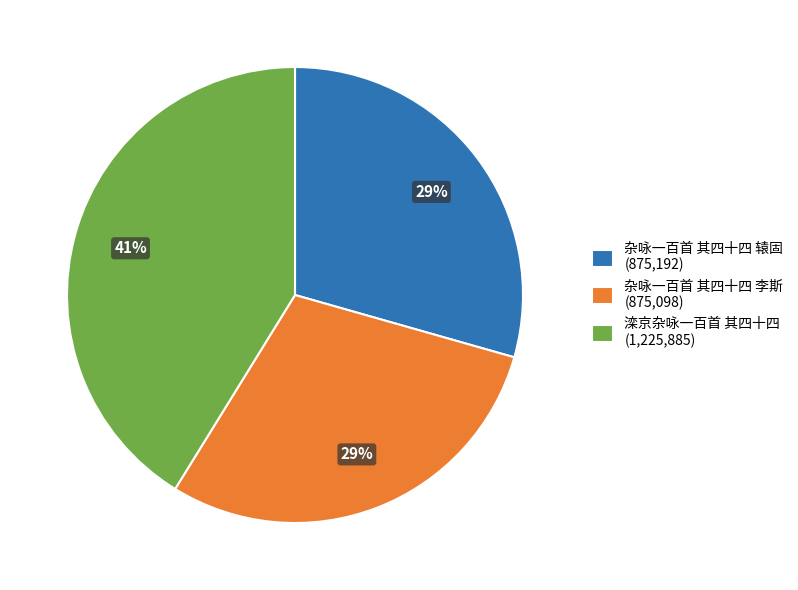

The 滦京杂咏一百首 其四十四 slice represents 41% of the pie. True or false?

True